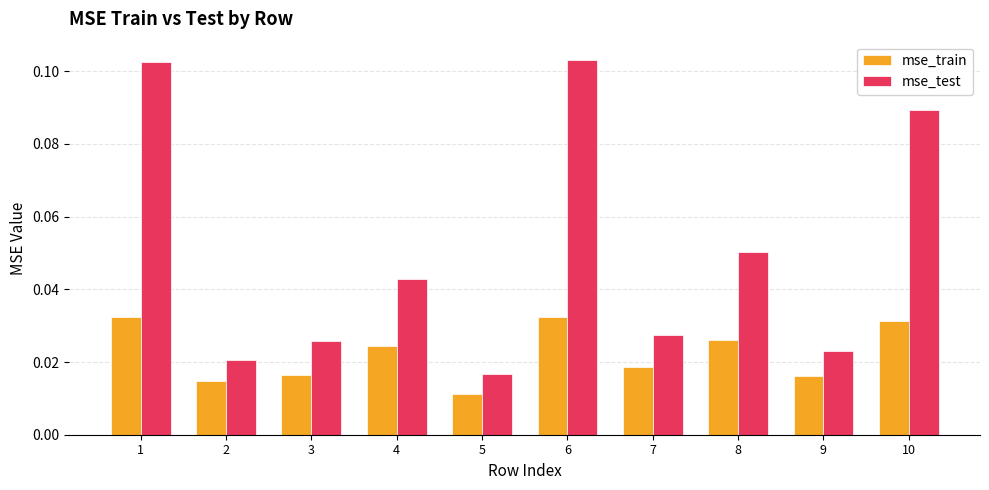

The value of mse_test at 6 is 0.2. True or false?

False